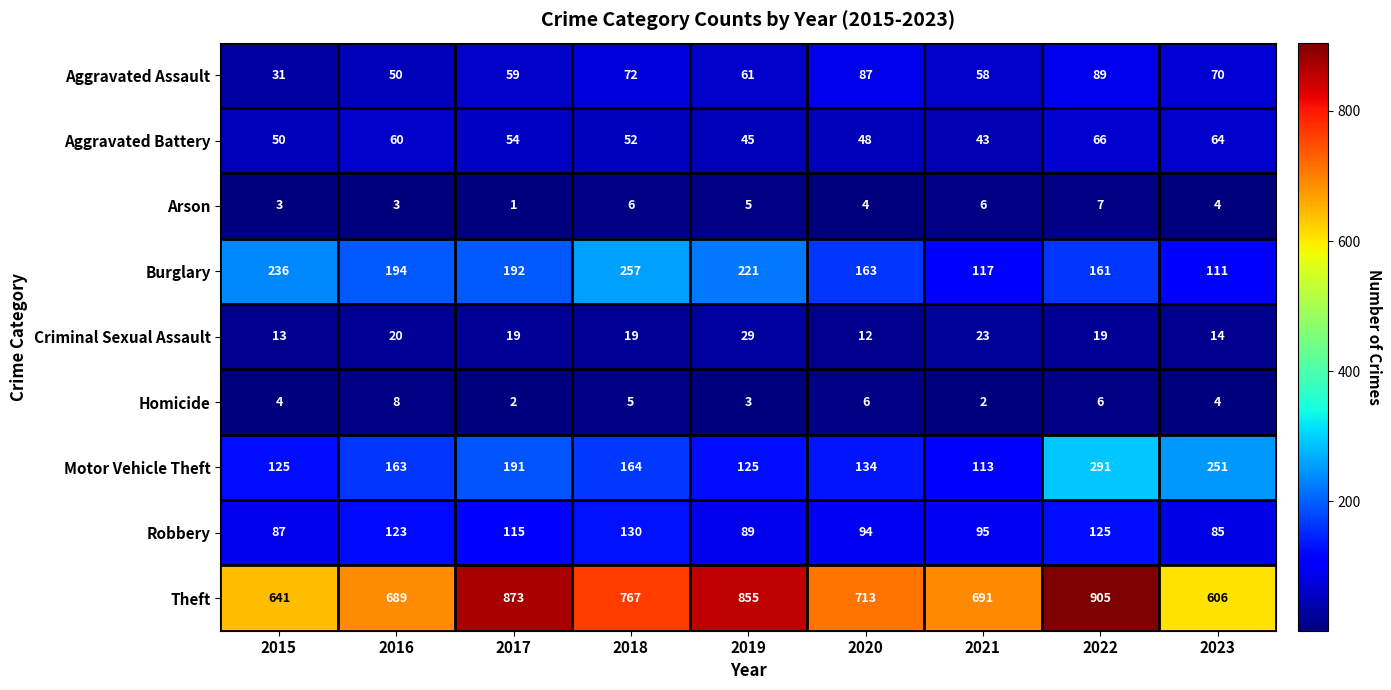

Count the number of categories in the chart.

9